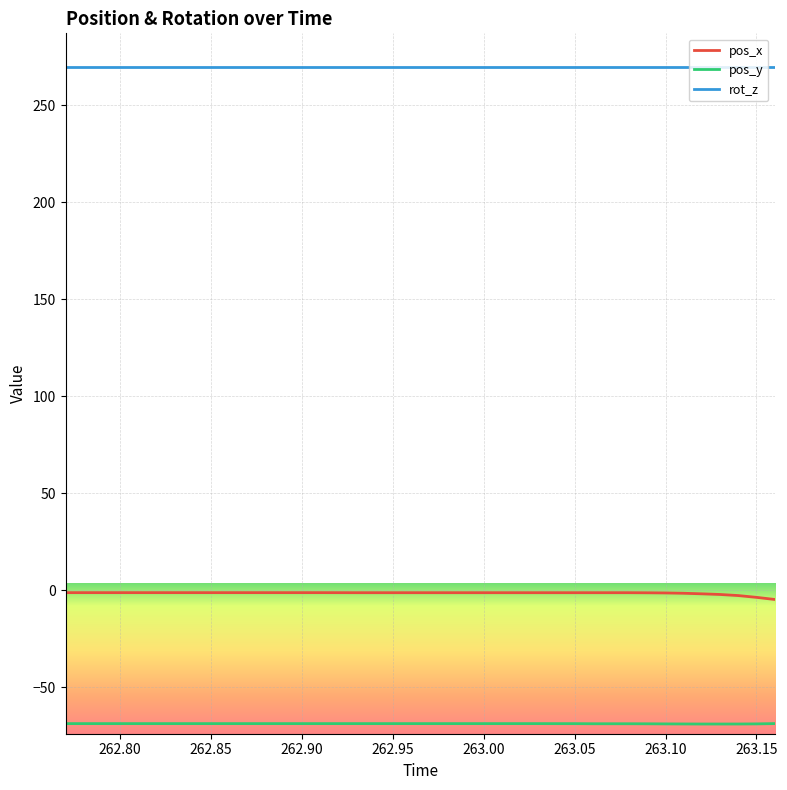

True or false: pos_x and pos_y cross at least once.

False